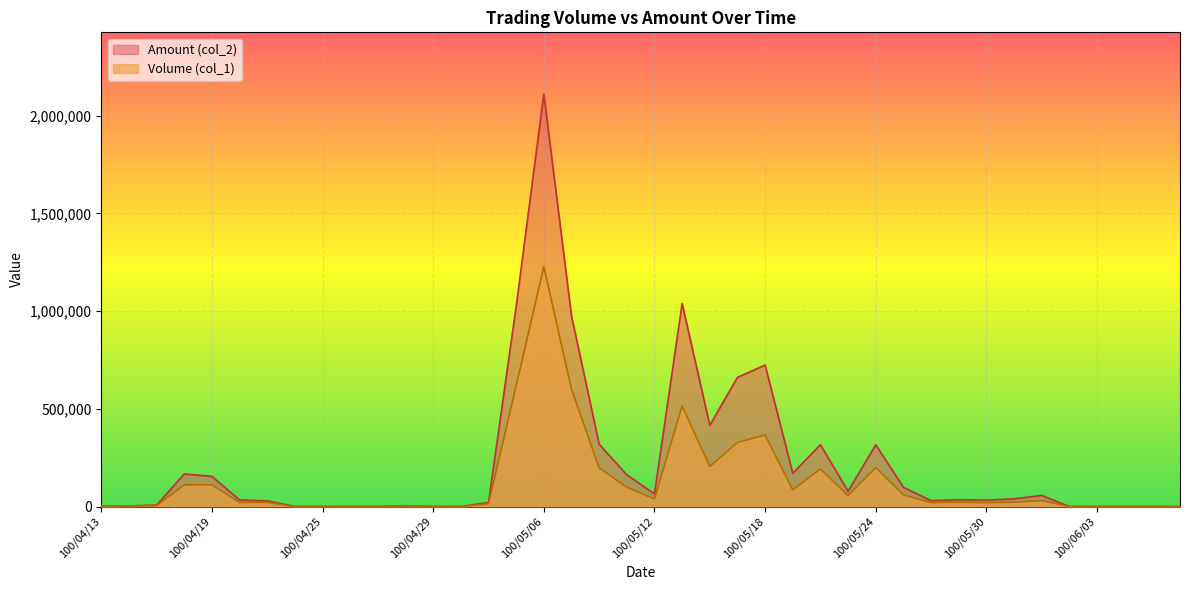

How many interior local valleys does the Volume (col_1) series have?

6